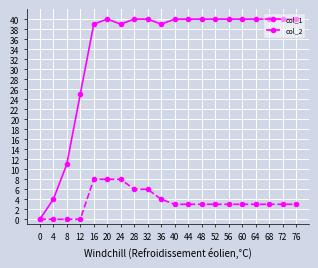

How many positive values does the col_1 series have?

19